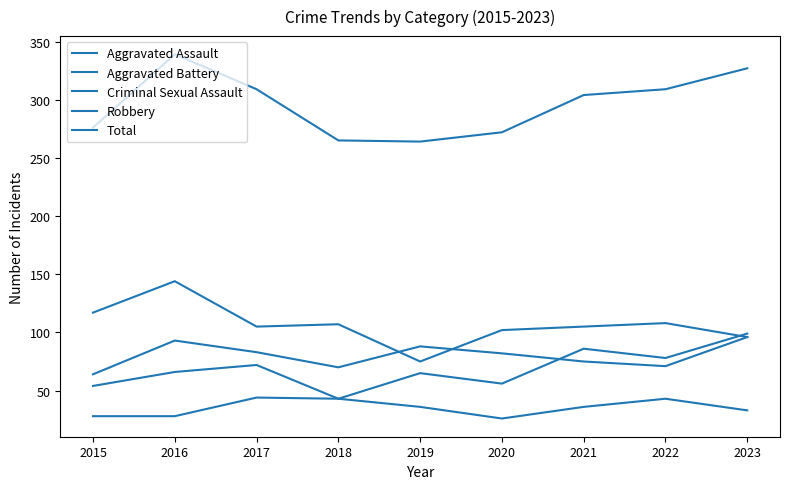

Does the chart have visible grid lines?

No